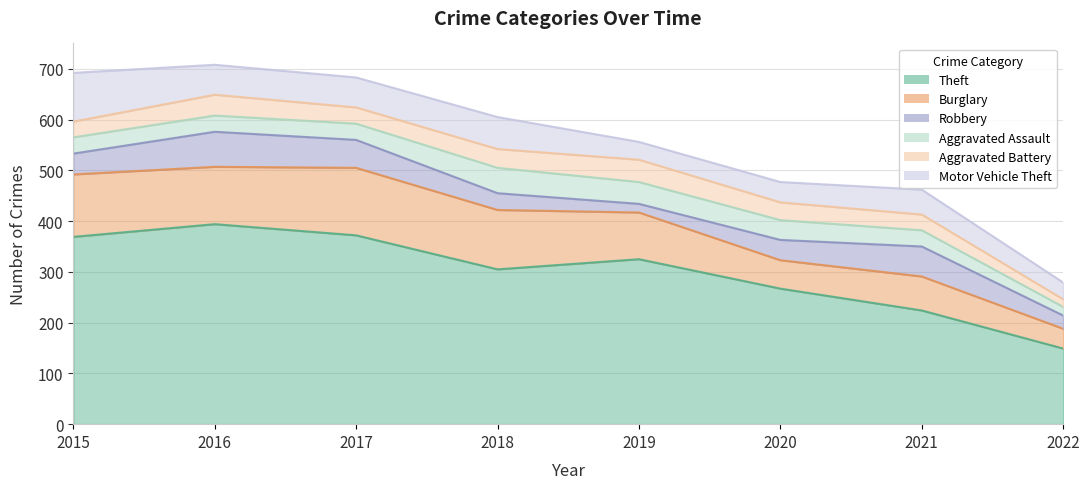

Does the chart display data point markers on the line(s)?

No